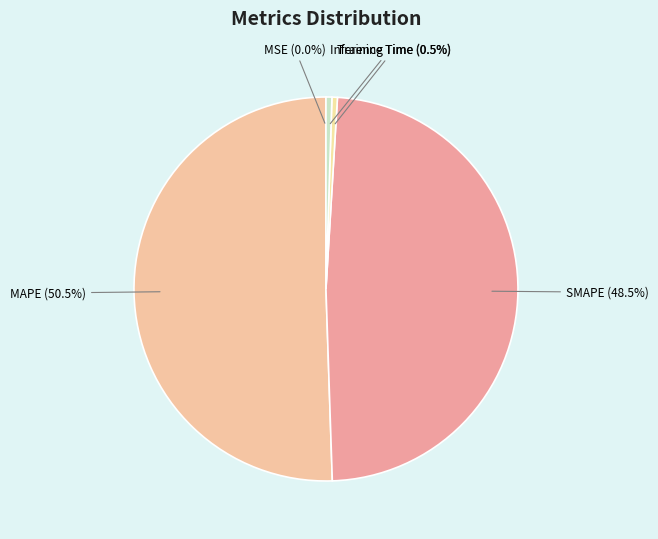

Which category has the biggest portion of the pie?

MAPE